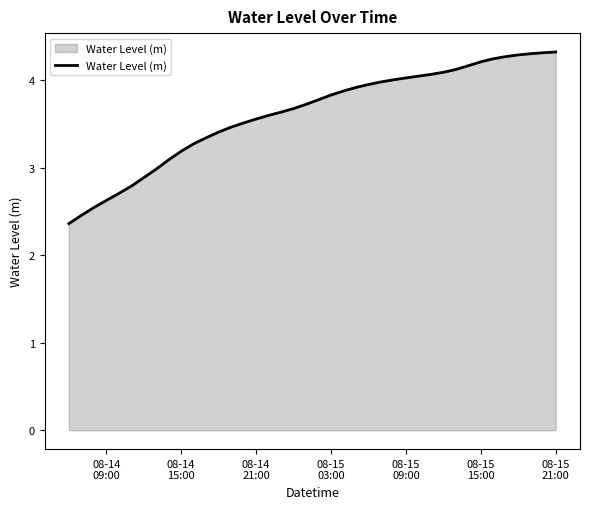

What is the maximum value shown in the chart?

4.3